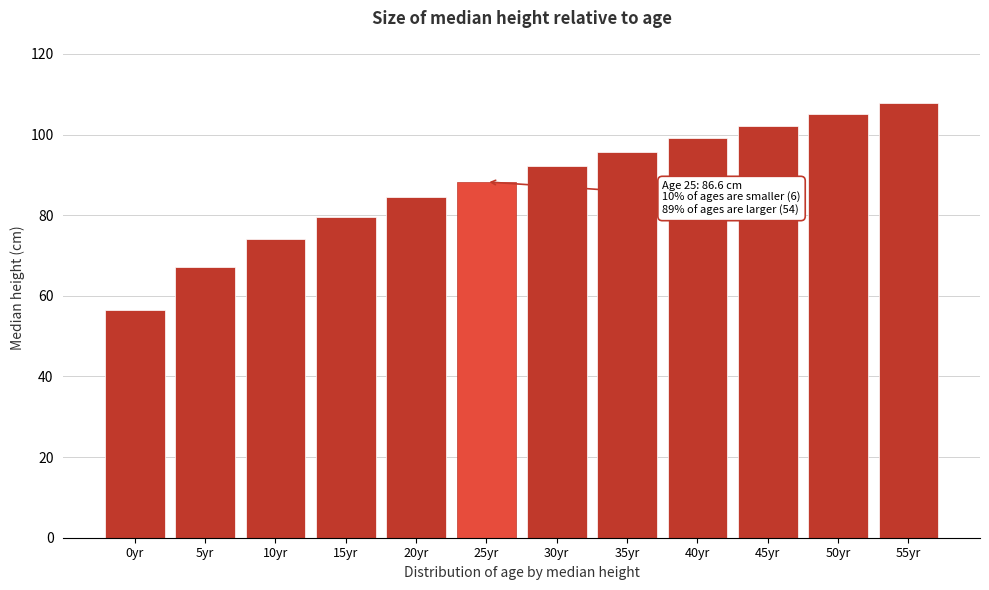

Reading left to right, what are all the values shown in this chart?

56.4	67.2	74.0	79.6	84.6	88.3	92.2	95.7	99.1	102.2	105.1	107.8